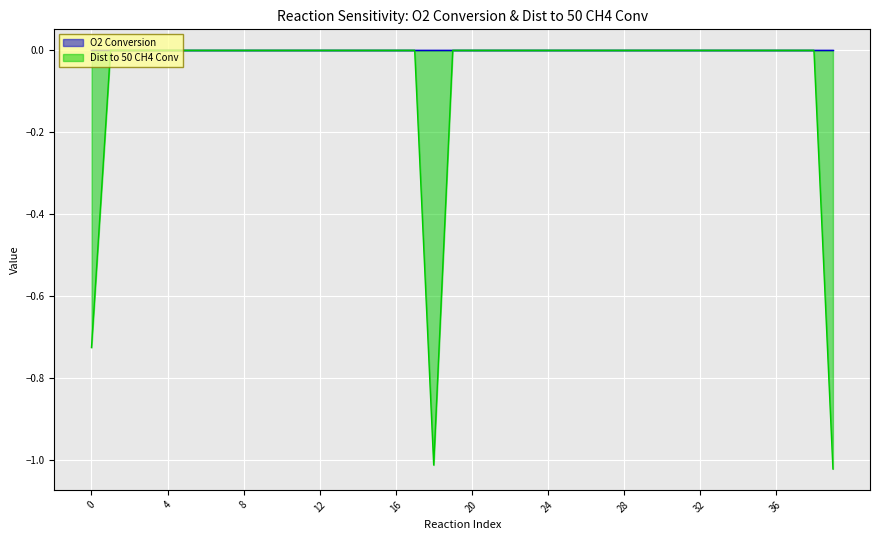

How many negative values are there?

3